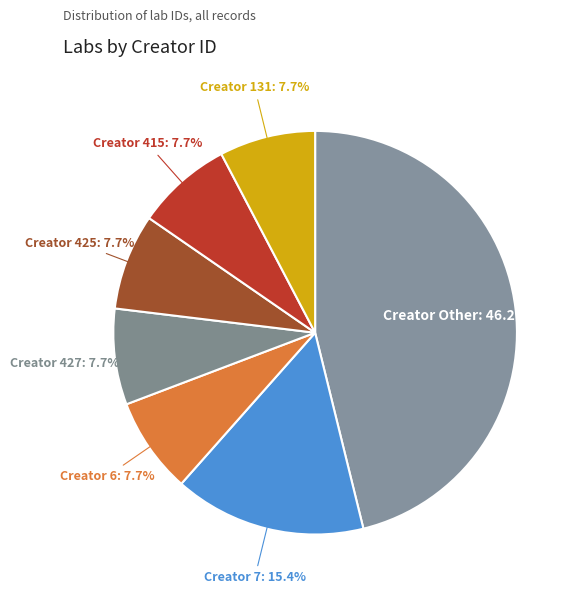

Count the number of slices in the pie.

7